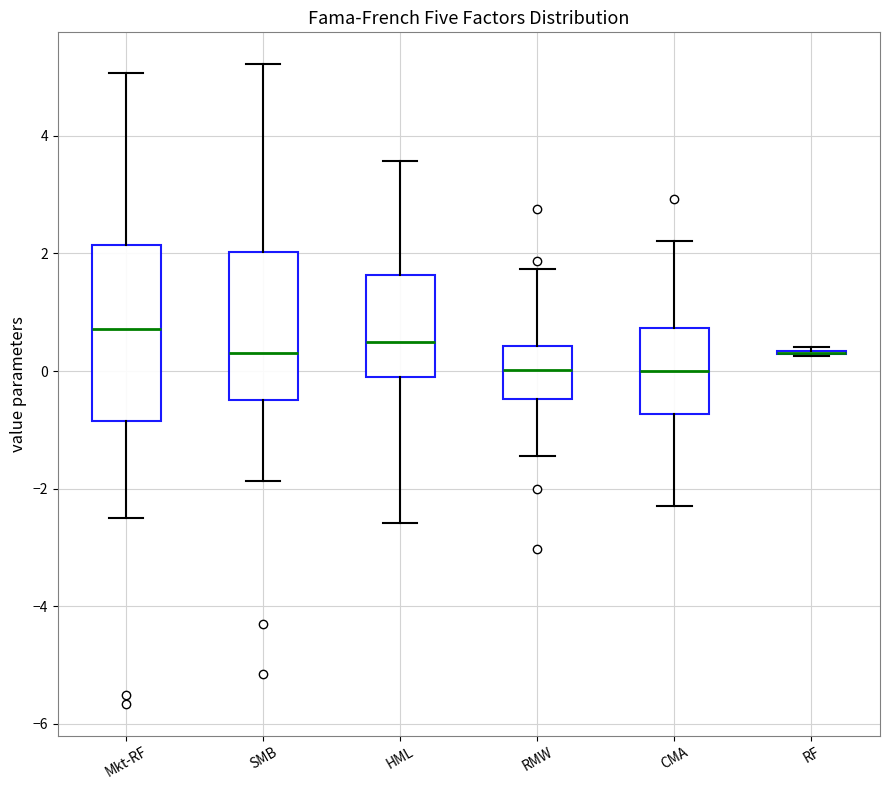

Where does the upper whisker of the box for RMW end on the y-axis? The values are not printed on the chart, so give them approximately, as read against the axis.

1.8